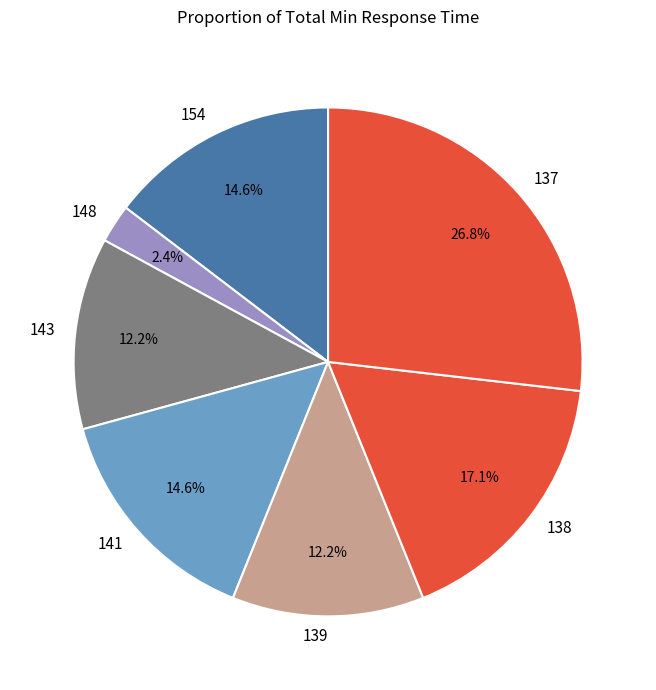

To the nearest percent, what is the average slice percentage?

14%